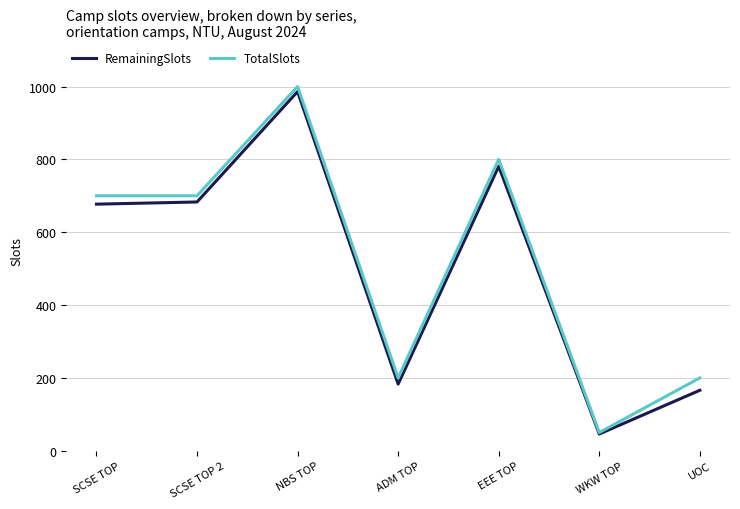

Reading left to right, what are all the values shown in this chart?

RemainingSlots: 677	683	986	183	781	46	166
TotalSlots: 700	700	1000	200	800	50	200